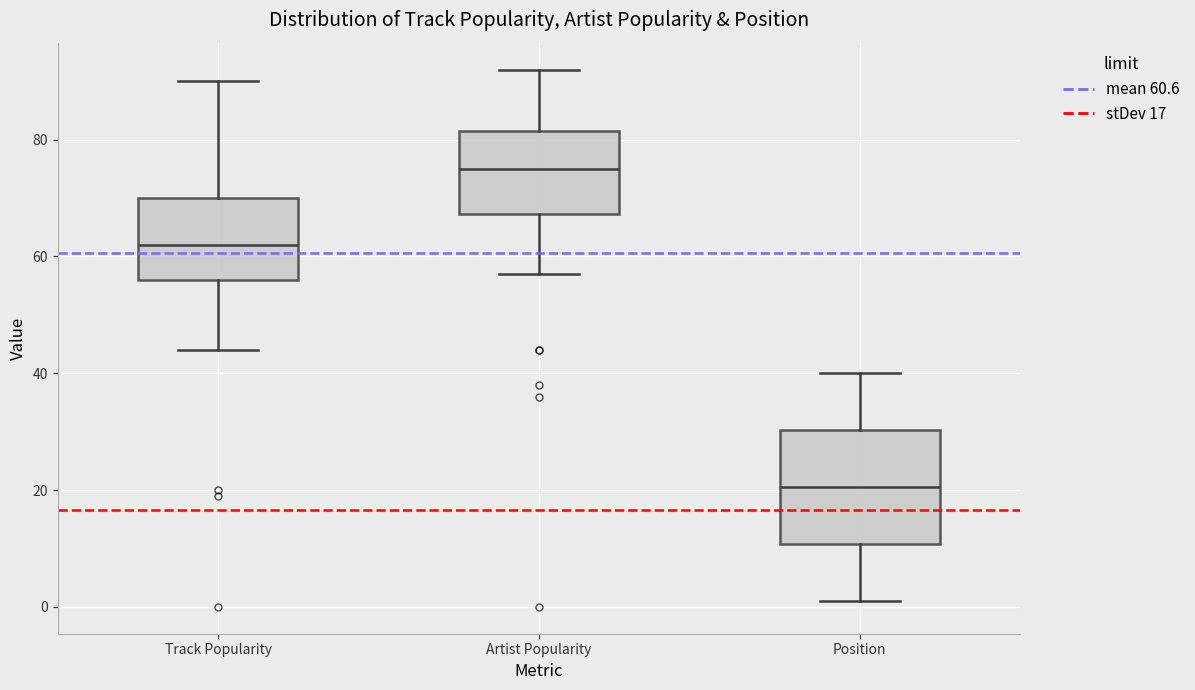

Where does the lower whisker of the box for Artist Popularity end on the y-axis? The values are not printed on the chart, so give them approximately, as read against the axis.

58